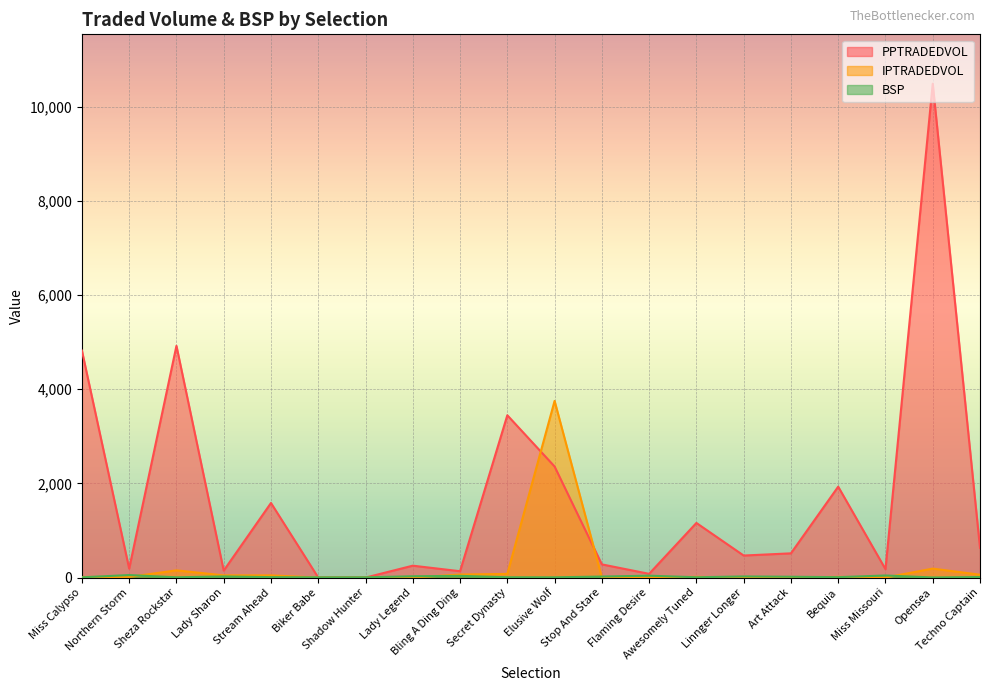

What are all the series names shown in the legend?

PPTRADEDVOL, IPTRADEDVOL, BSP